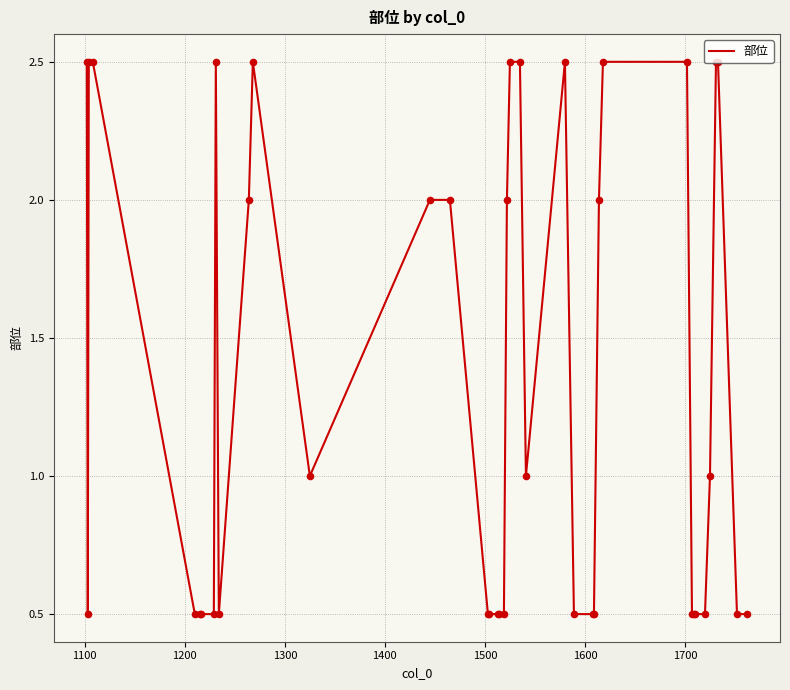

What is the smallest value displayed?

0.5